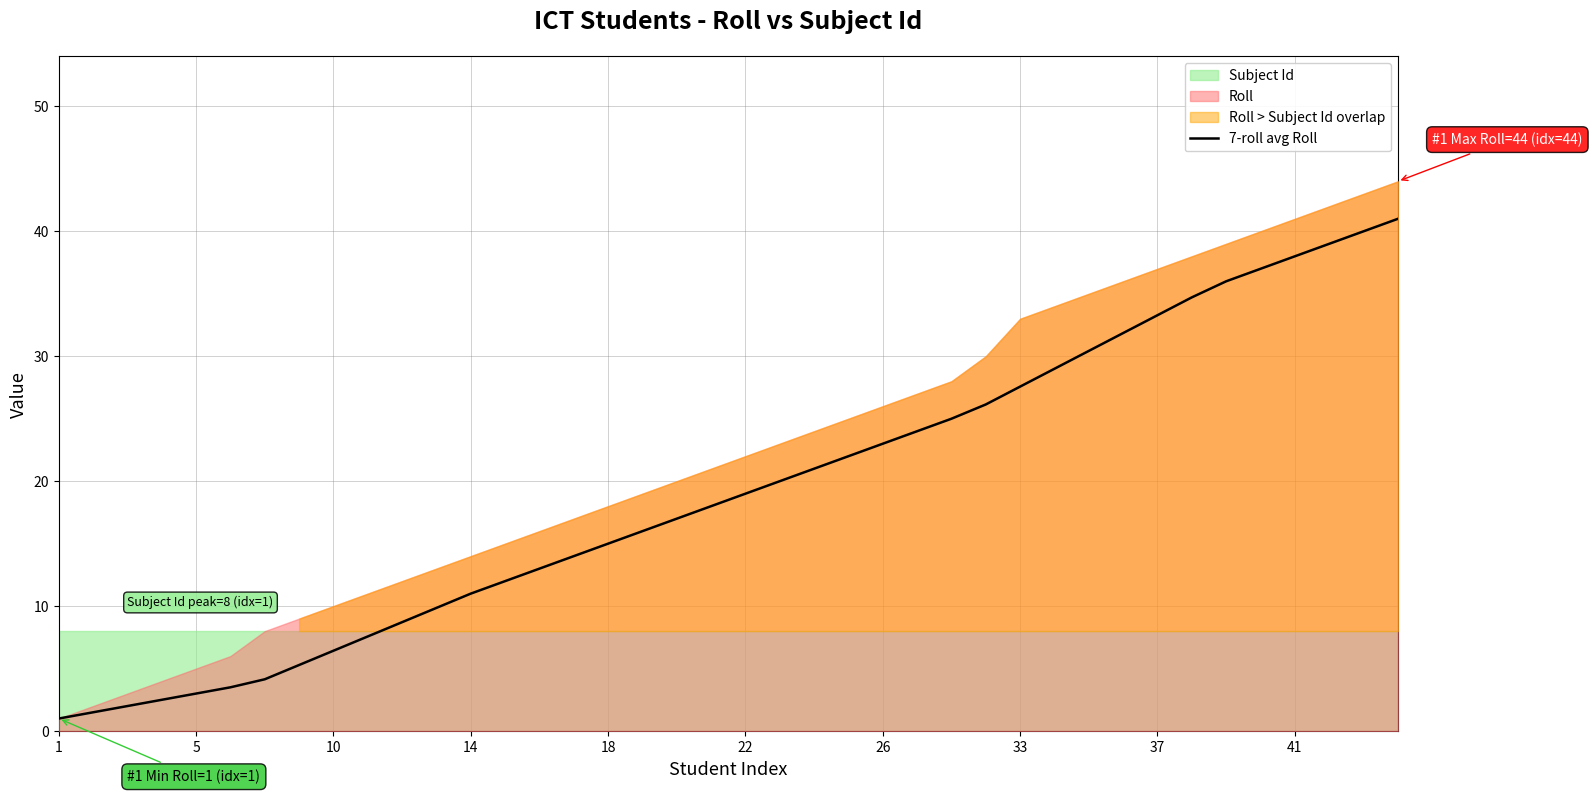

True or false: 7-roll avg Roll has a value of 3.0 at 5.

True